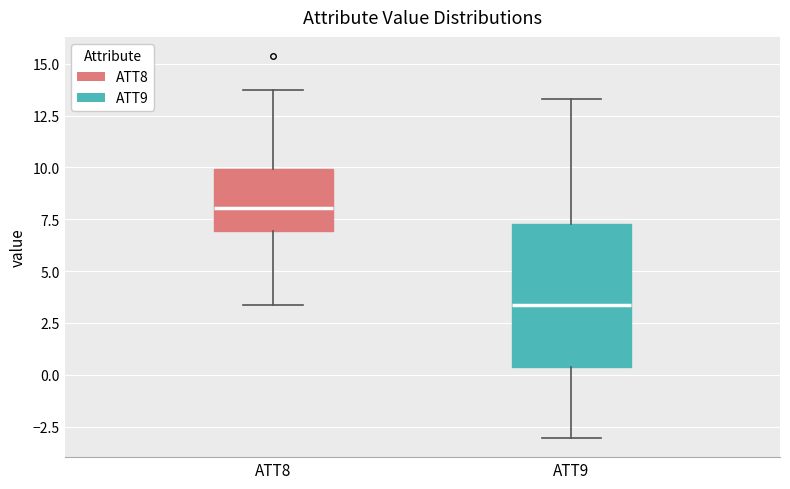

Reading left to right, transcribe this box plot: for each box, give where its median line is, the range the box spans, and where its two whiskers end, as read against the y-axis. The values are not printed on the chart, so give them approximately, as read against the axis.

ATT8: median 8.0, box 7.0 to 10.0, whiskers 3.5 to 13.5
ATT9: median 3.5, box 0.5 to 7.5, whiskers -3.0 to 13.5